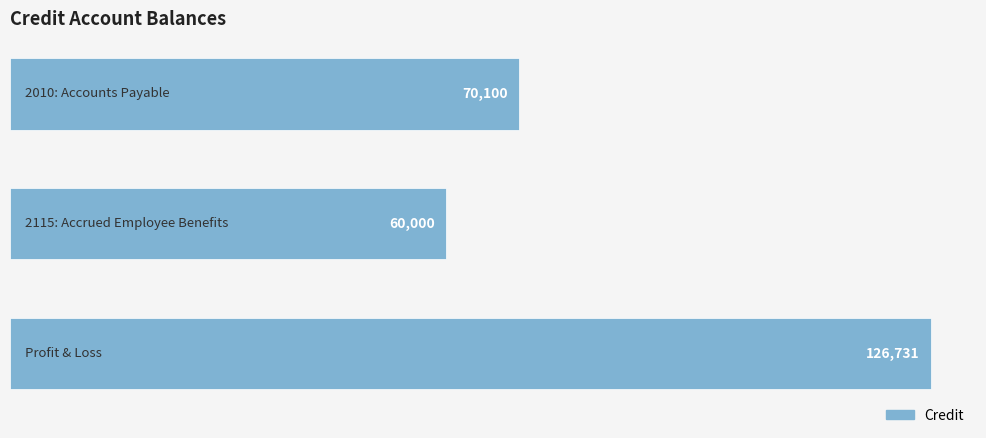

What is the value of the 1st bar from the top?

70100